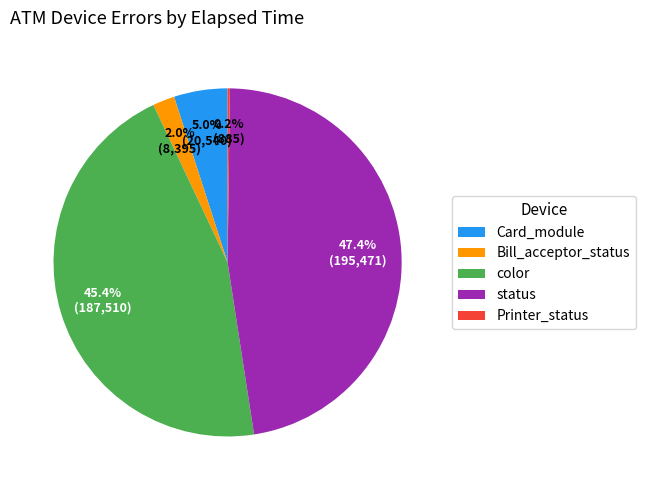

Which category has the biggest portion of the pie?

status